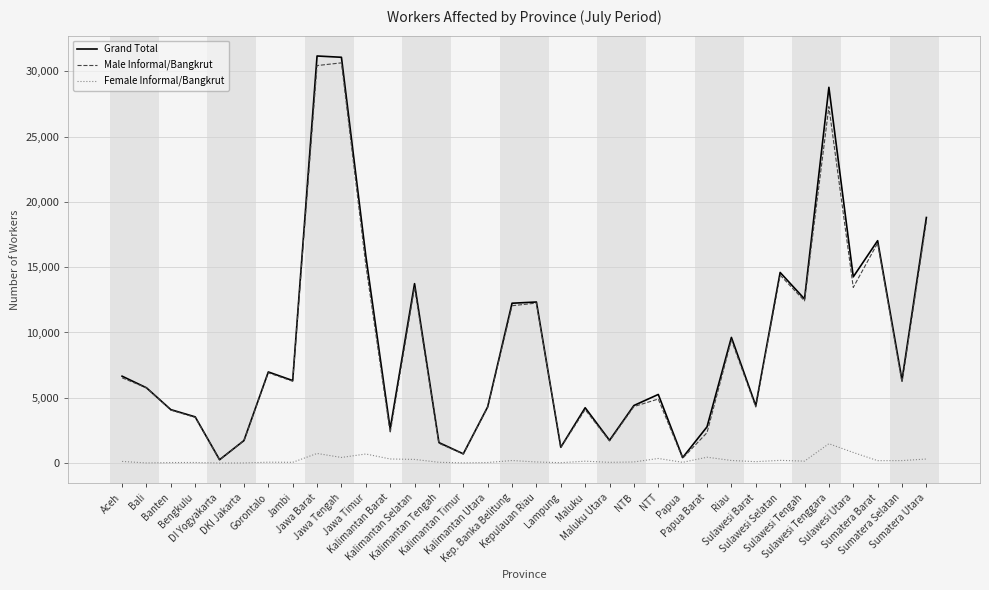

True or false: Female Informal/Bangkrut has a value of 54 at Papua.

True